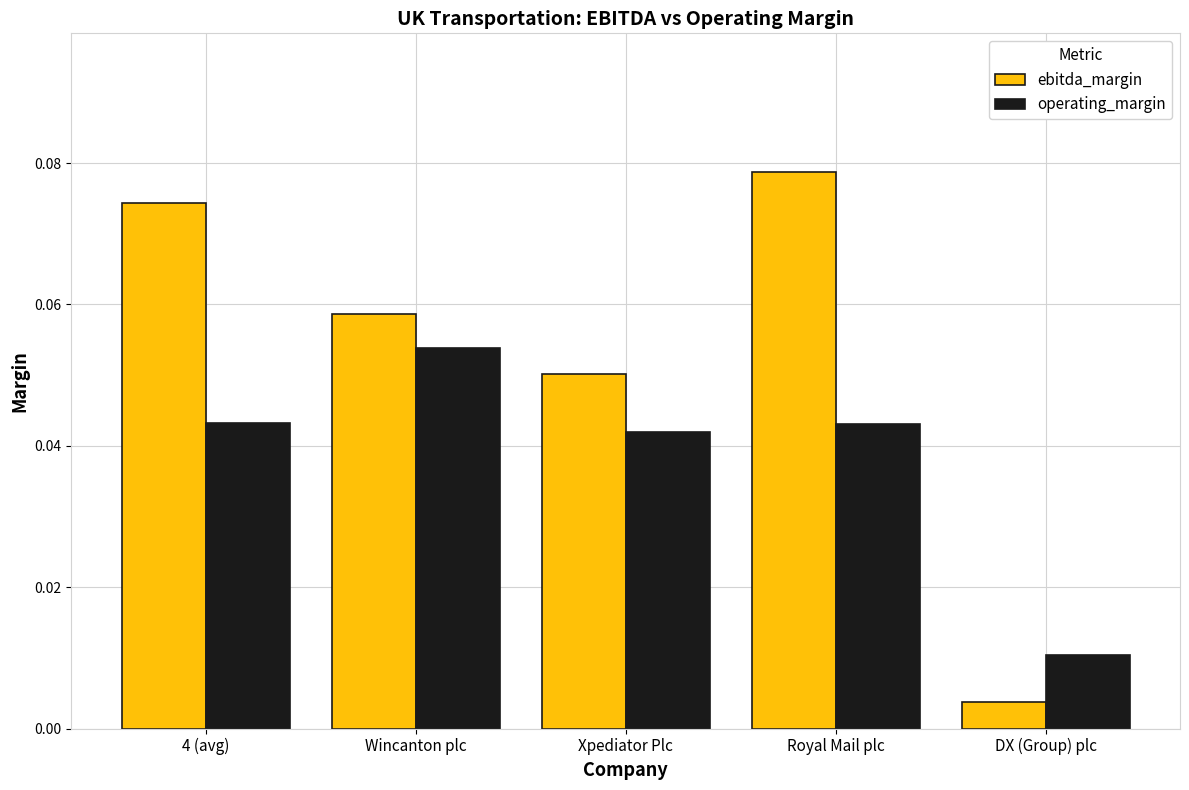

At DX (Group) plc, list the series in order from largest to smallest.

operating_margin, ebitda_margin